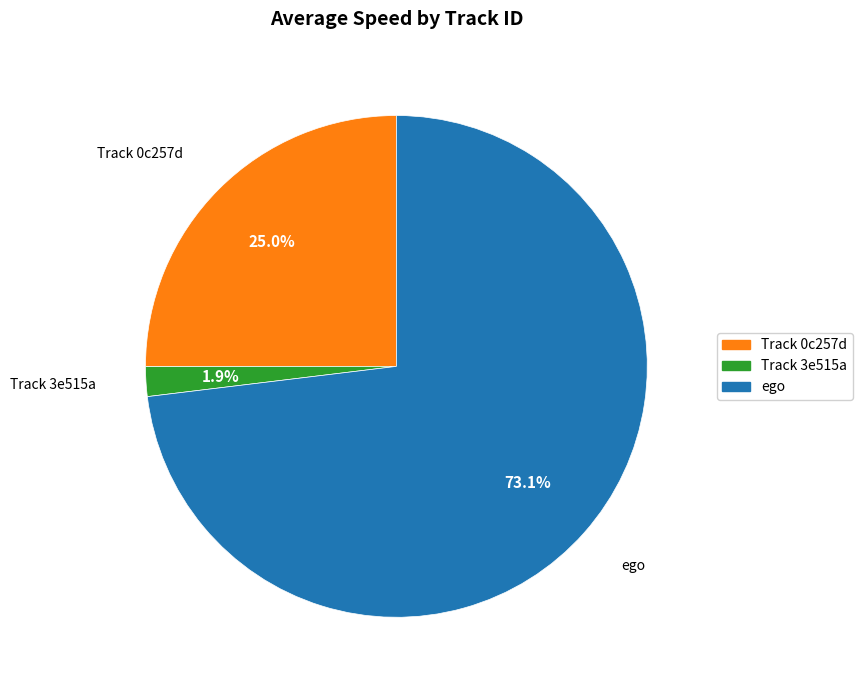

Does any single category account for the majority?

Yes